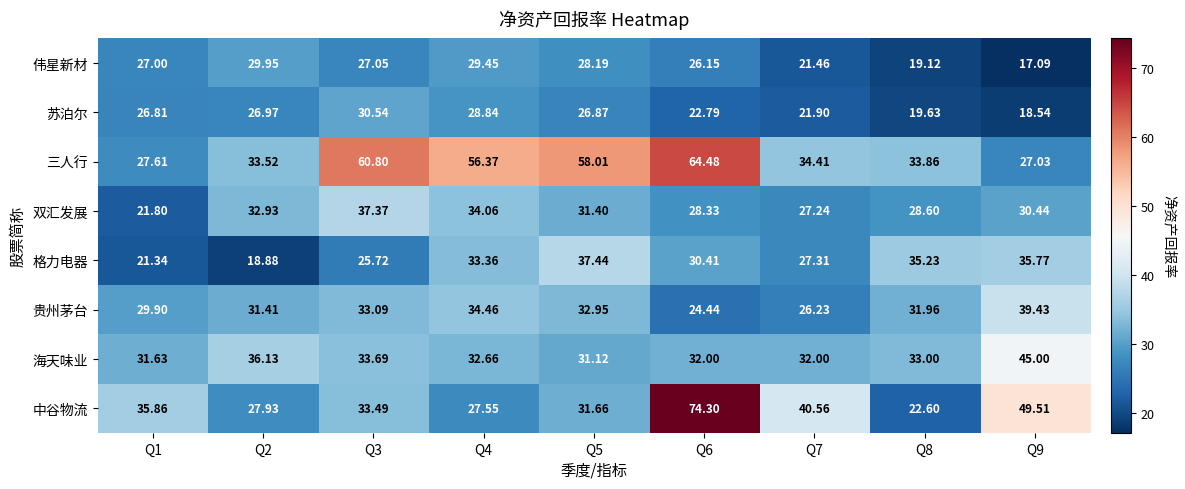

Which series has the largest range (max minus min)?

中谷物流